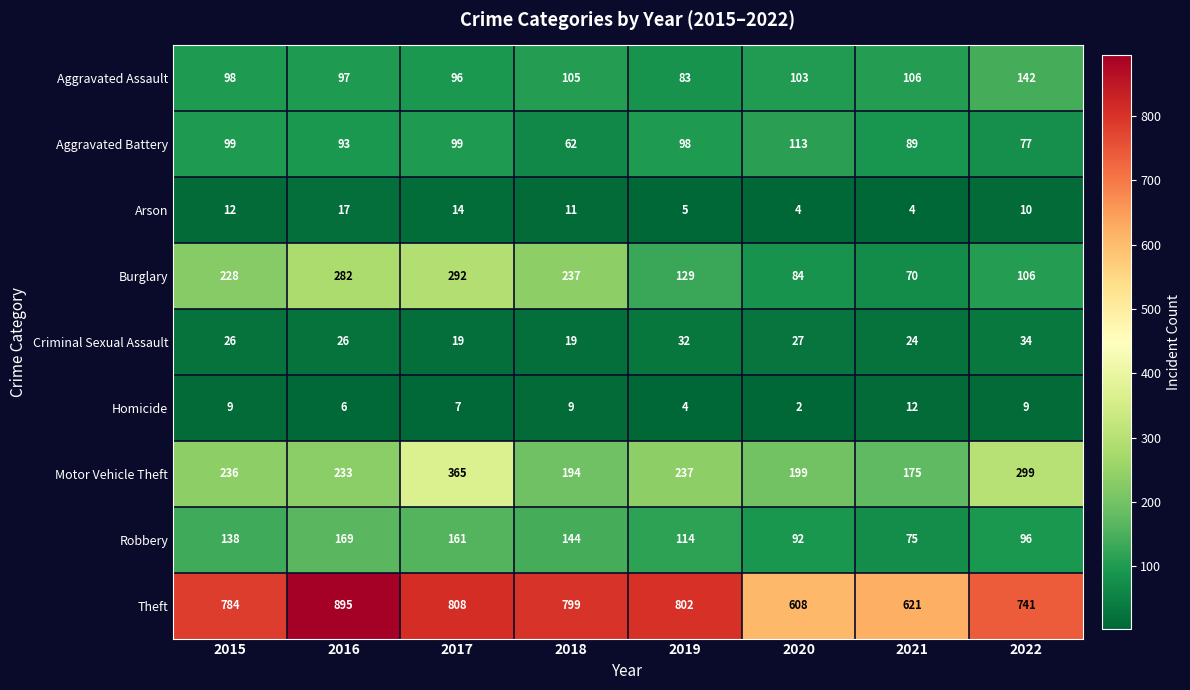

What is the spread (max minus min) of values at 2019?

798